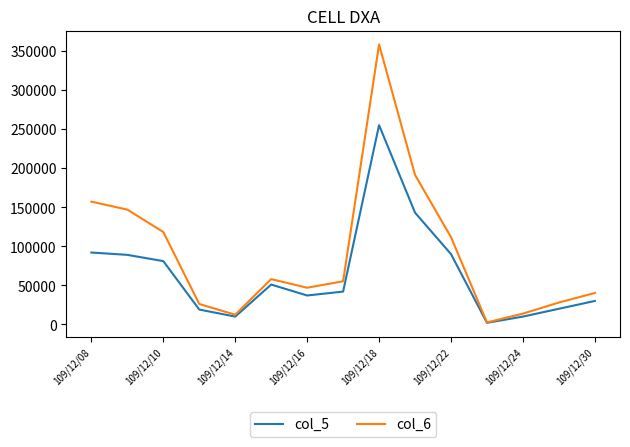

Which series has the widest spread of values?

col_6